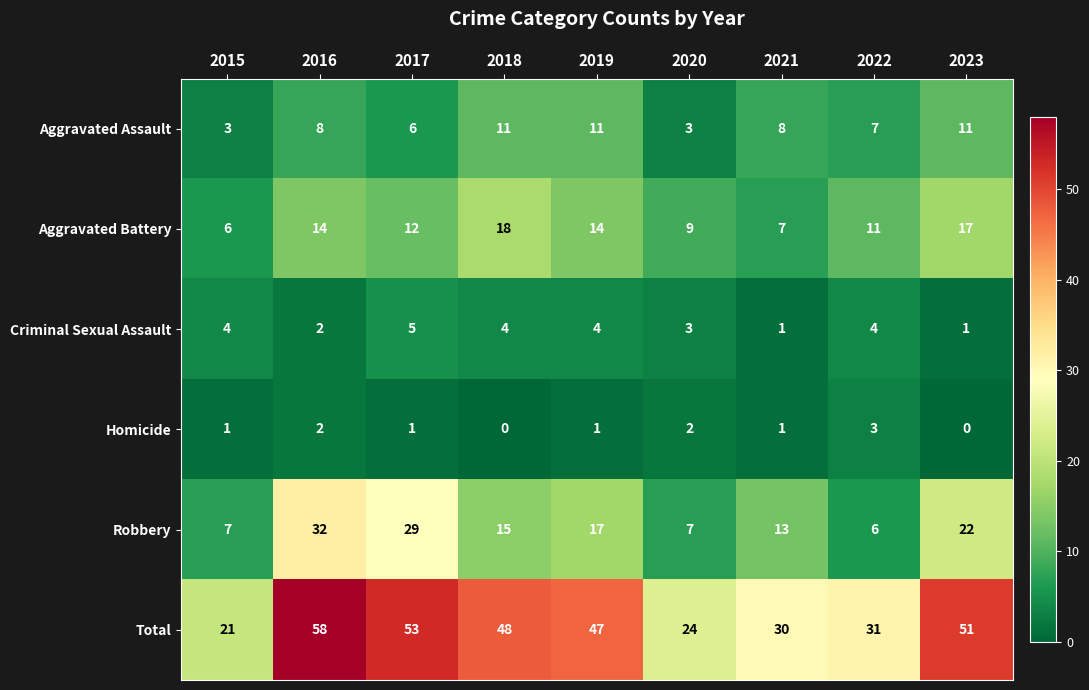

At how many categories does at least one series exceed 56?

1